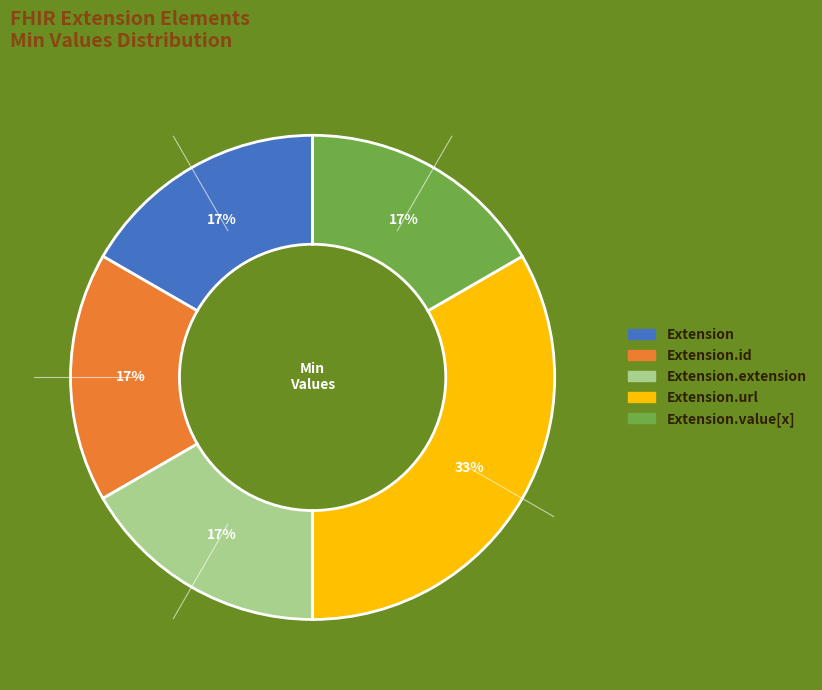

Is there any slice that represents more than half of the pie?

No